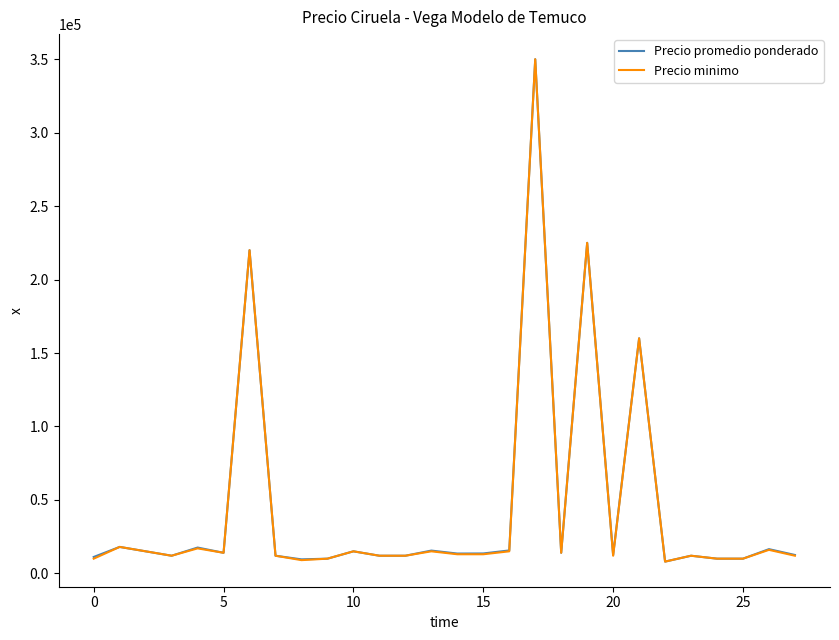

How many series are shown in this chart?

2